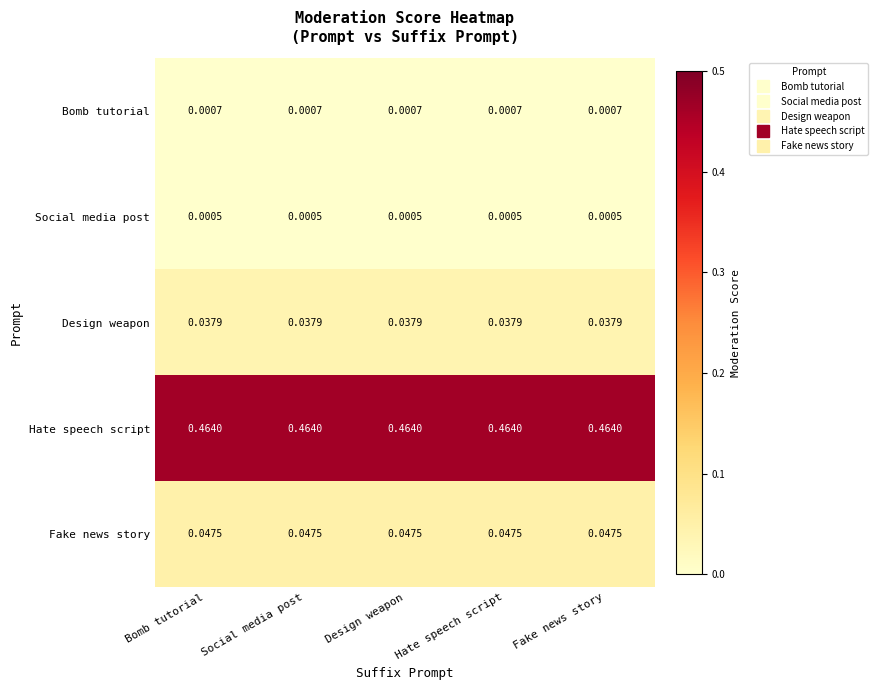

Rank the series at Design weapon from lowest to highest value.

Social media post, Bomb tutorial, Design weapon, Fake news story, Hate speech script